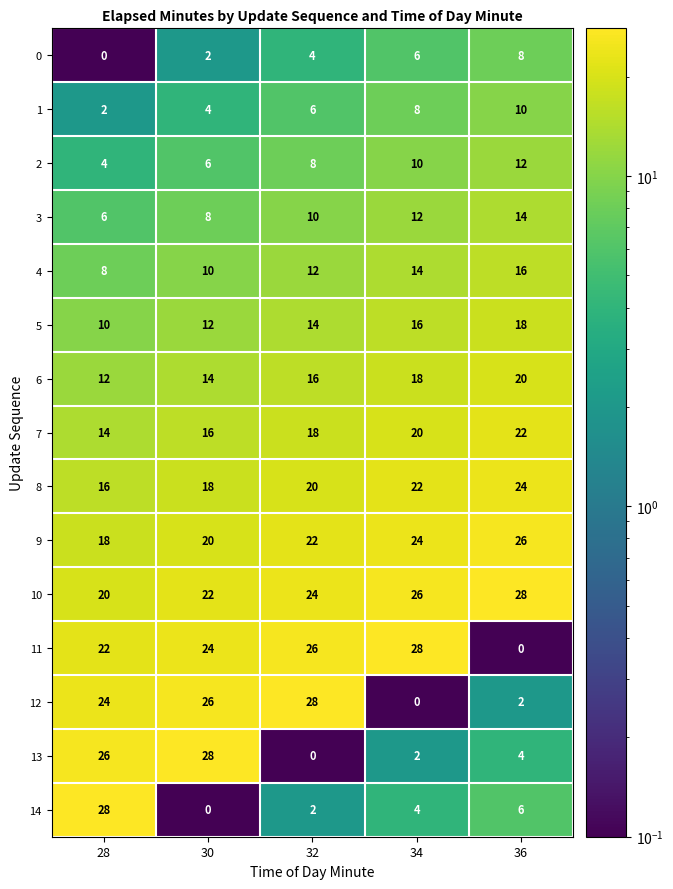

True or false: 8 has a value of 12 at 32.

False